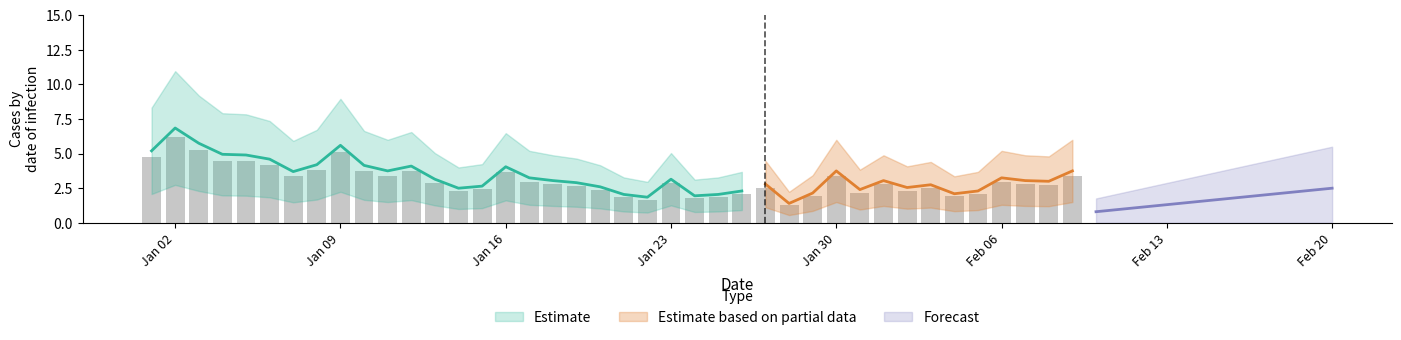

List the labels in order of value, smallest first.

2023-01-28, 2023-01-22, 2023-01-24, 2023-01-21, 2023-01-25, 2023-02-04, 2023-01-29, 2023-01-26, 2023-02-05, 2023-01-31, 2023-01-14, 2023-02-02, 2023-01-20, 2023-01-15, 2023-02-03, 2023-01-27, 2023-01-19, 2023-02-08, 2023-01-18, 2023-02-01, 2023-02-07, 2023-01-13, 2023-01-23, 2023-01-17, 2023-02-06, 2023-01-07, 2023-01-11, 2023-01-30, 2023-02-09, 2023-01-16, 2023-01-12, 2023-01-10, 2023-01-08, 2023-01-06, 2023-01-05, 2023-01-04, 2023-01-01, 2023-01-09, 2023-01-03, 2023-01-02